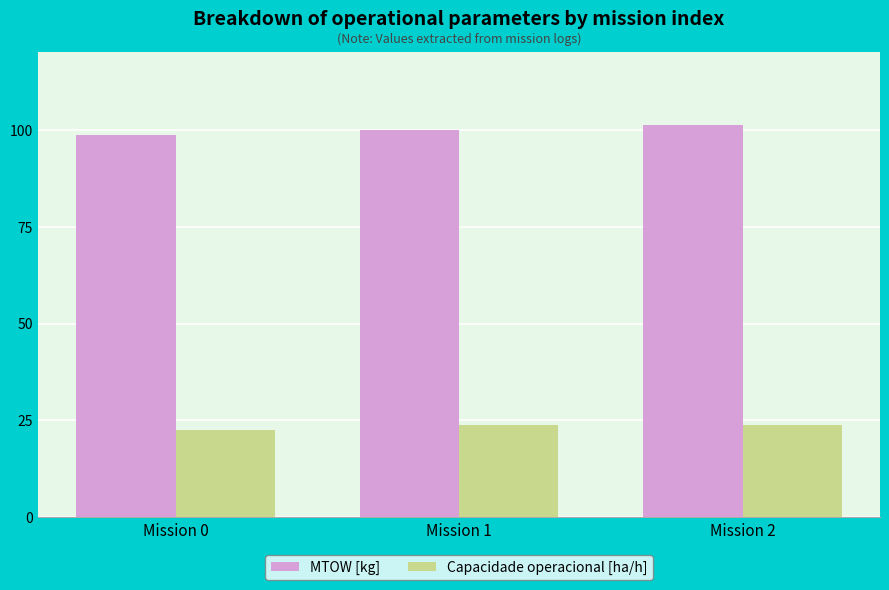

Count the number of data series in this chart.

2